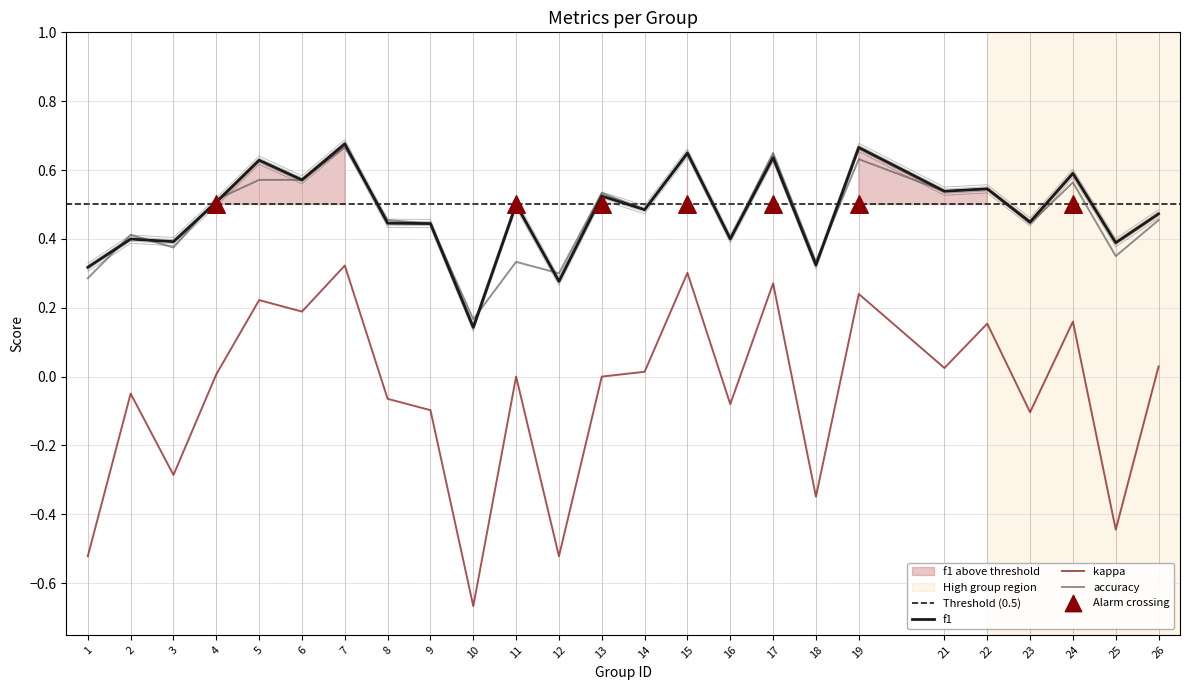

Which series has the largest Y range (max minus min)?

kappa